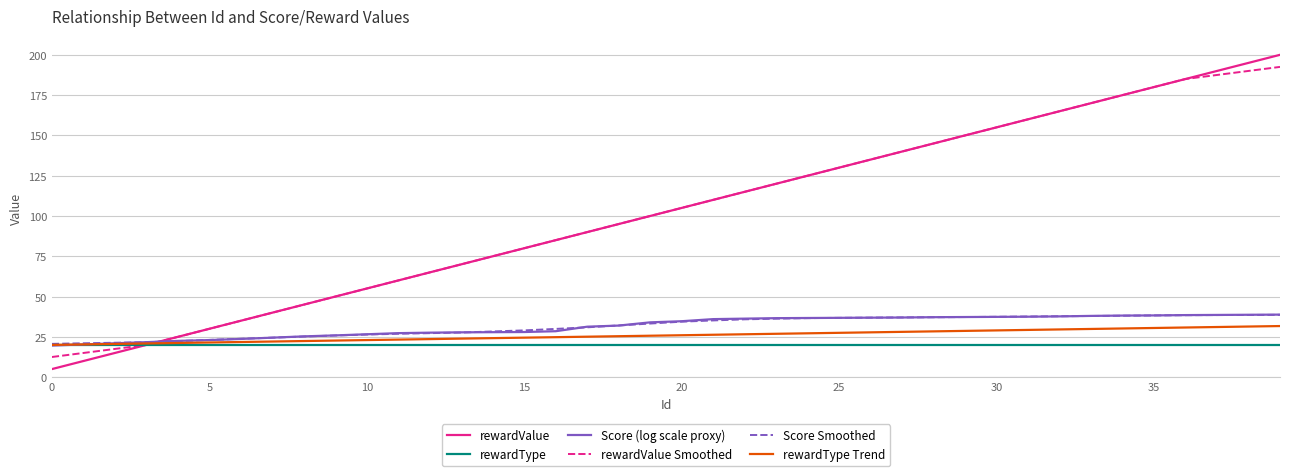

How many intersections are there between rewardValue and Score Smoothed?

1